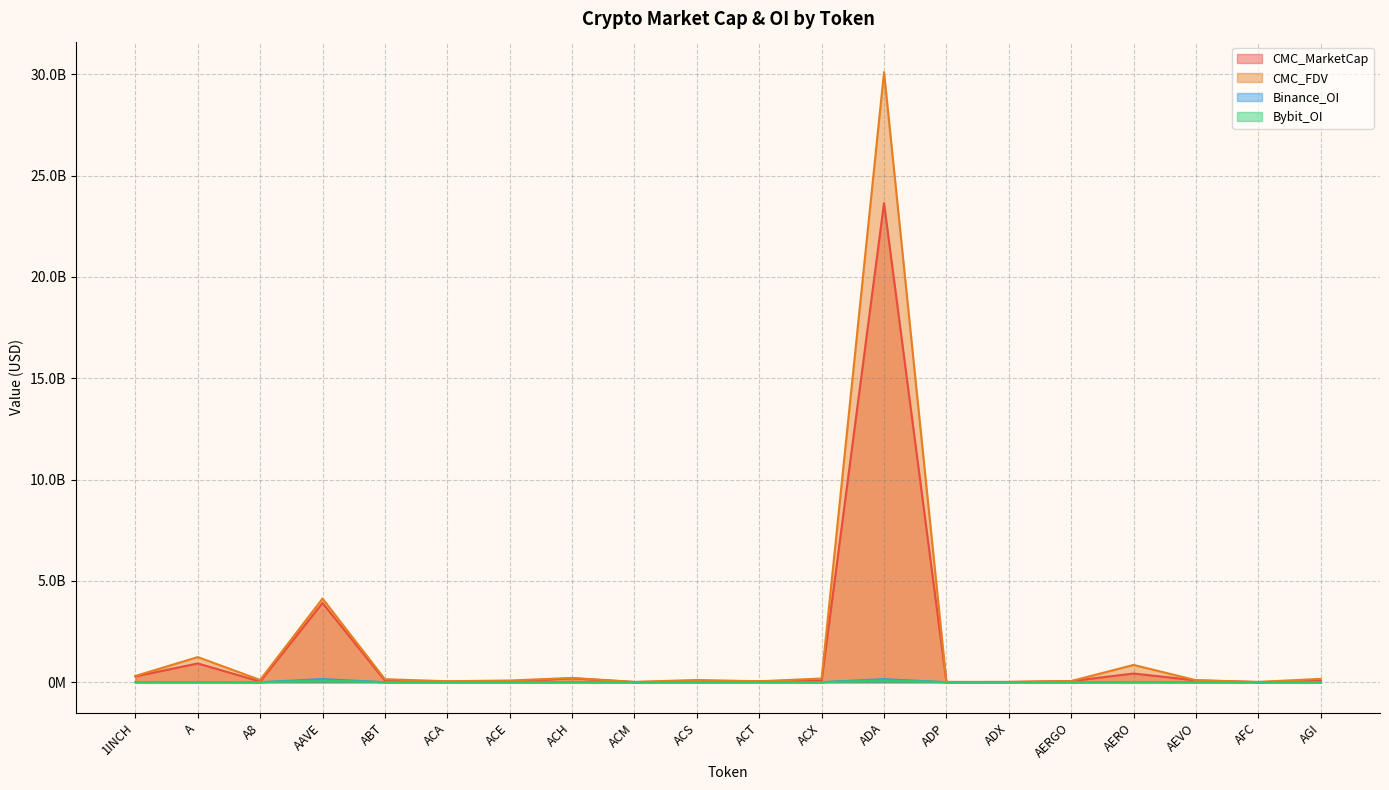

How many lines are shown in the chart?

4